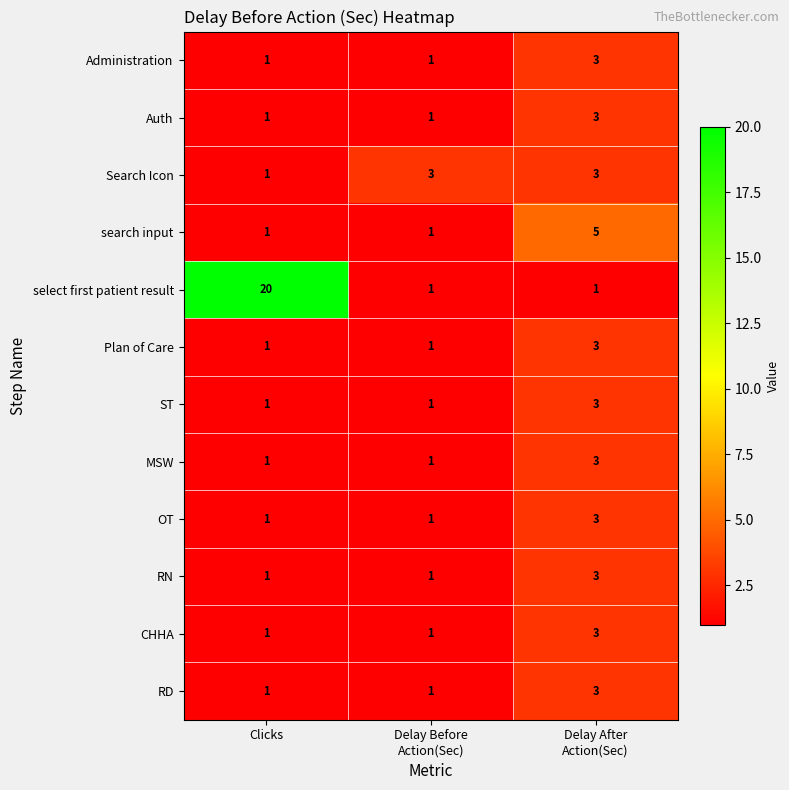

What is the difference between the highest and lowest values at Clicks?

19